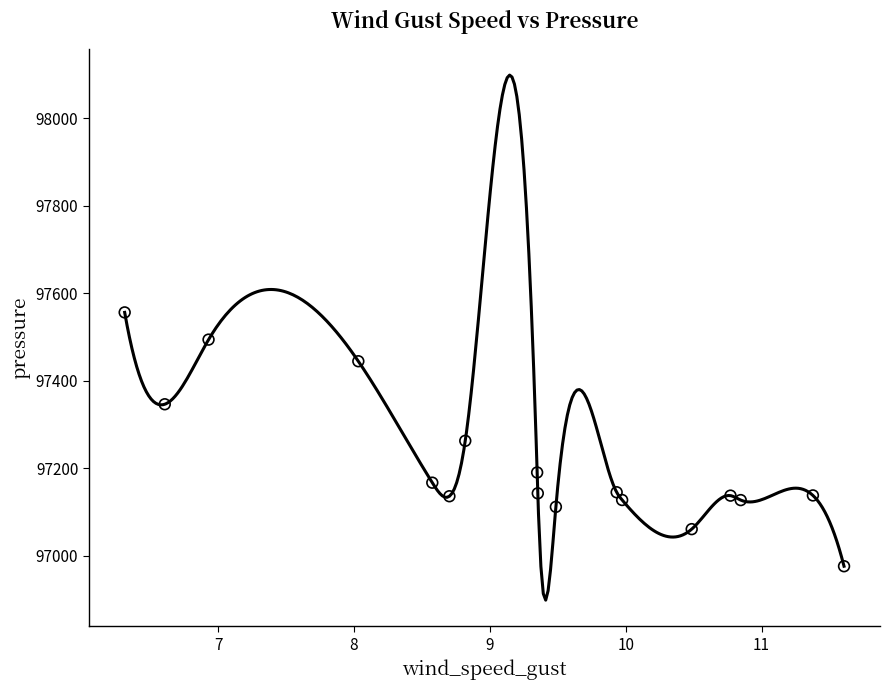

What is the range of Y values (max minus min)?

580.0